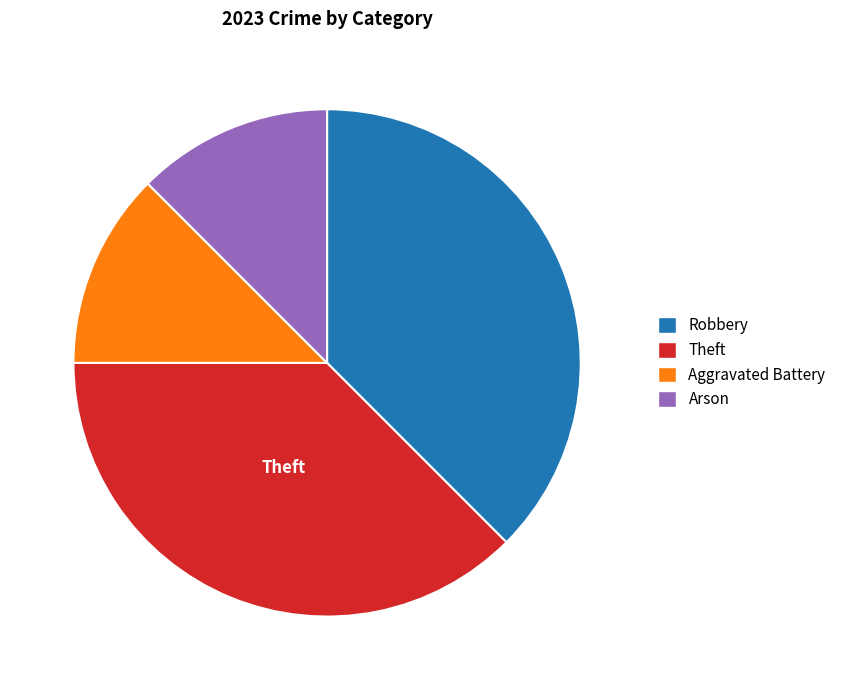

Is the sum of Robbery and Theft greater than half?

Yes